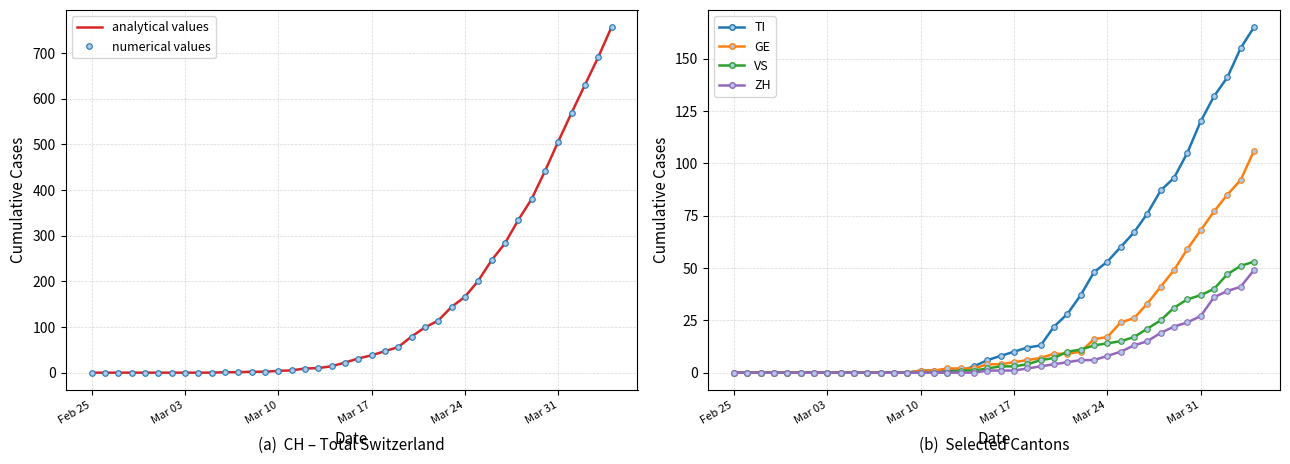

What is the difference between the GE values at 2020-03-15 and 2020-03-12?

2